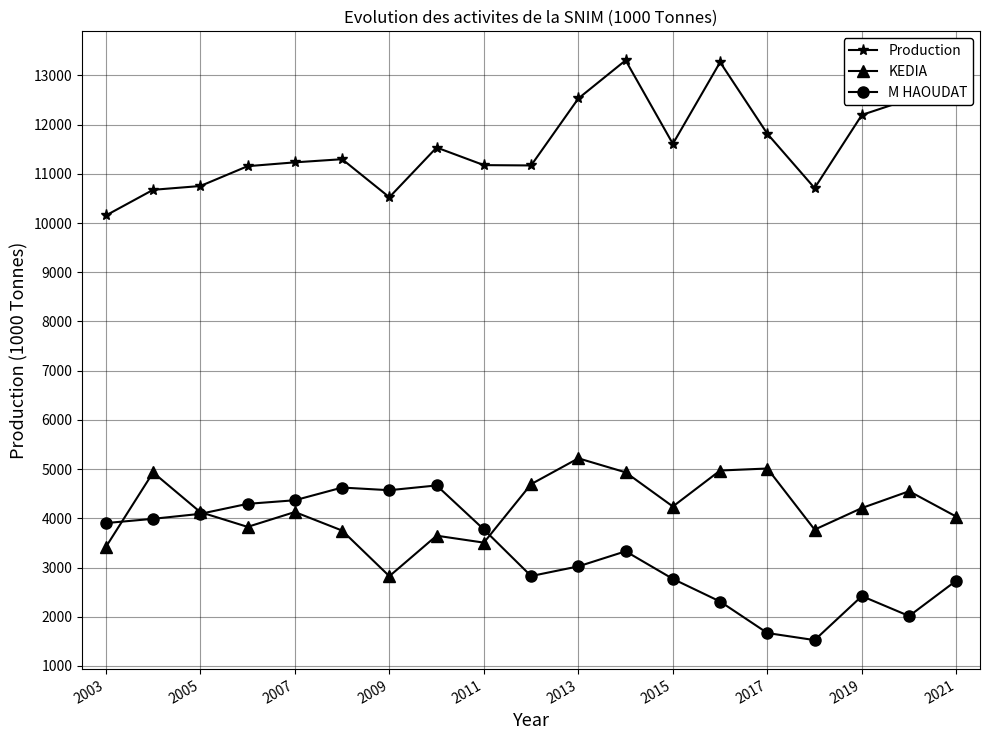

Which series has the largest total across all categories?

Production